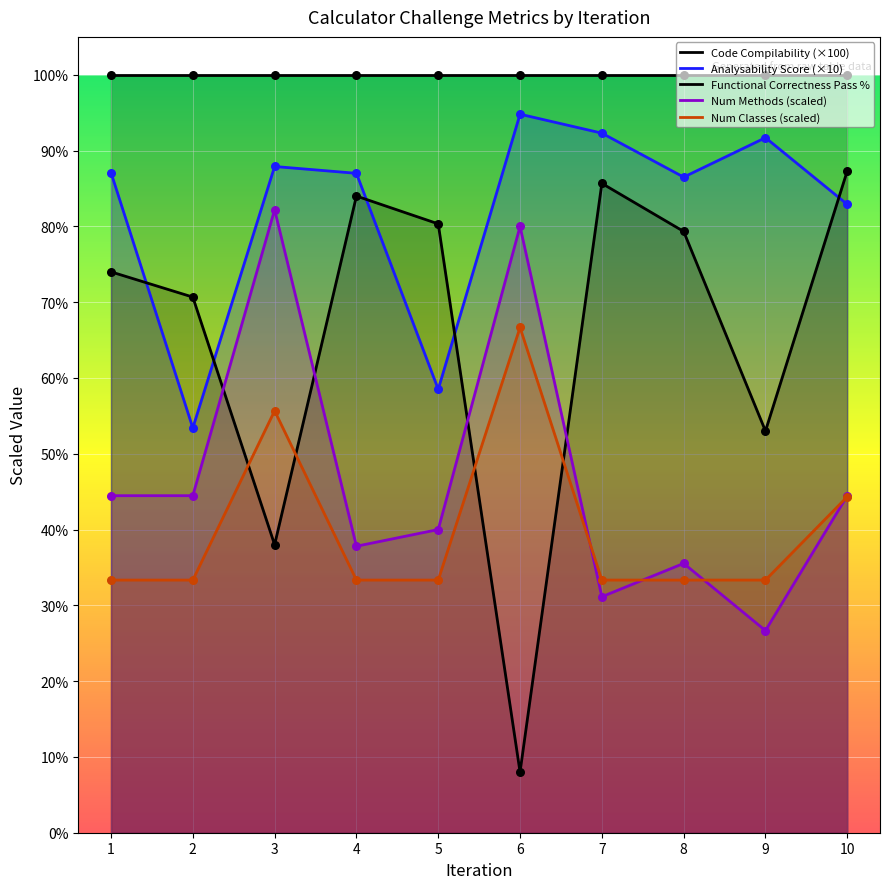

At which category is the sum across all series the highest?

3